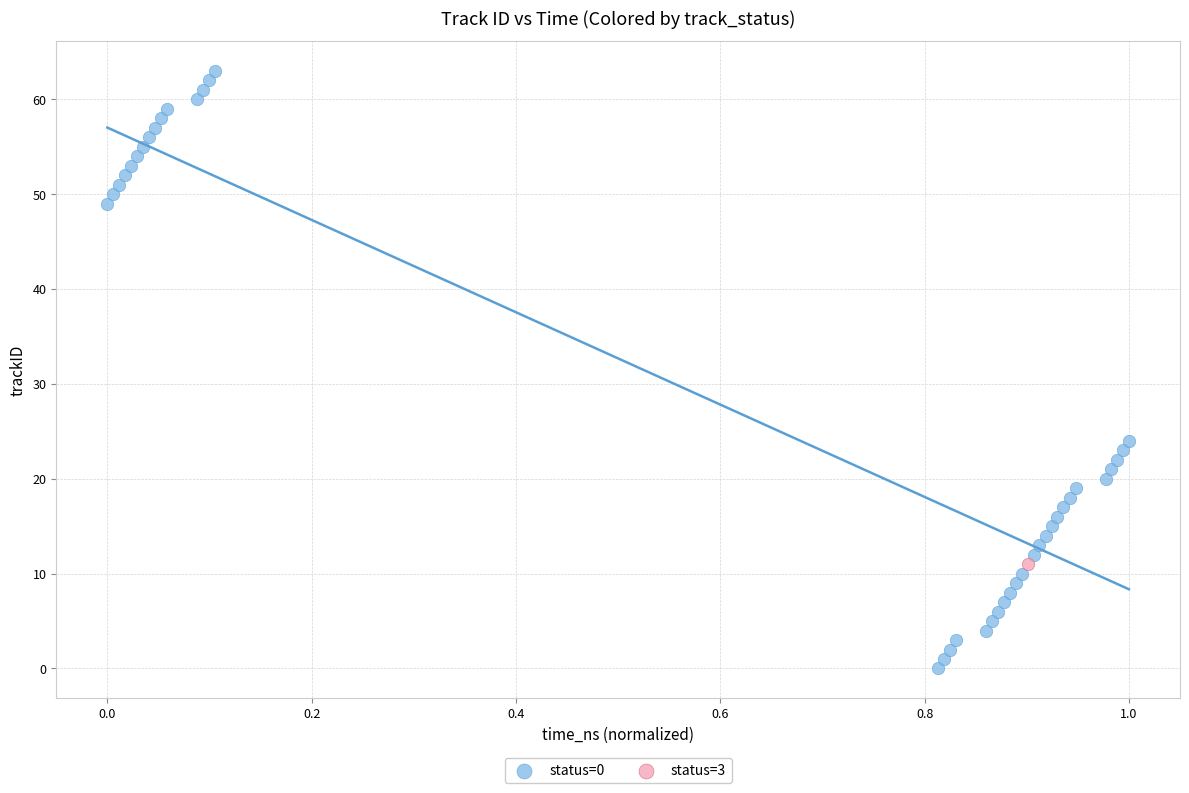

What are all the series names shown in the legend?

status=0, status=3